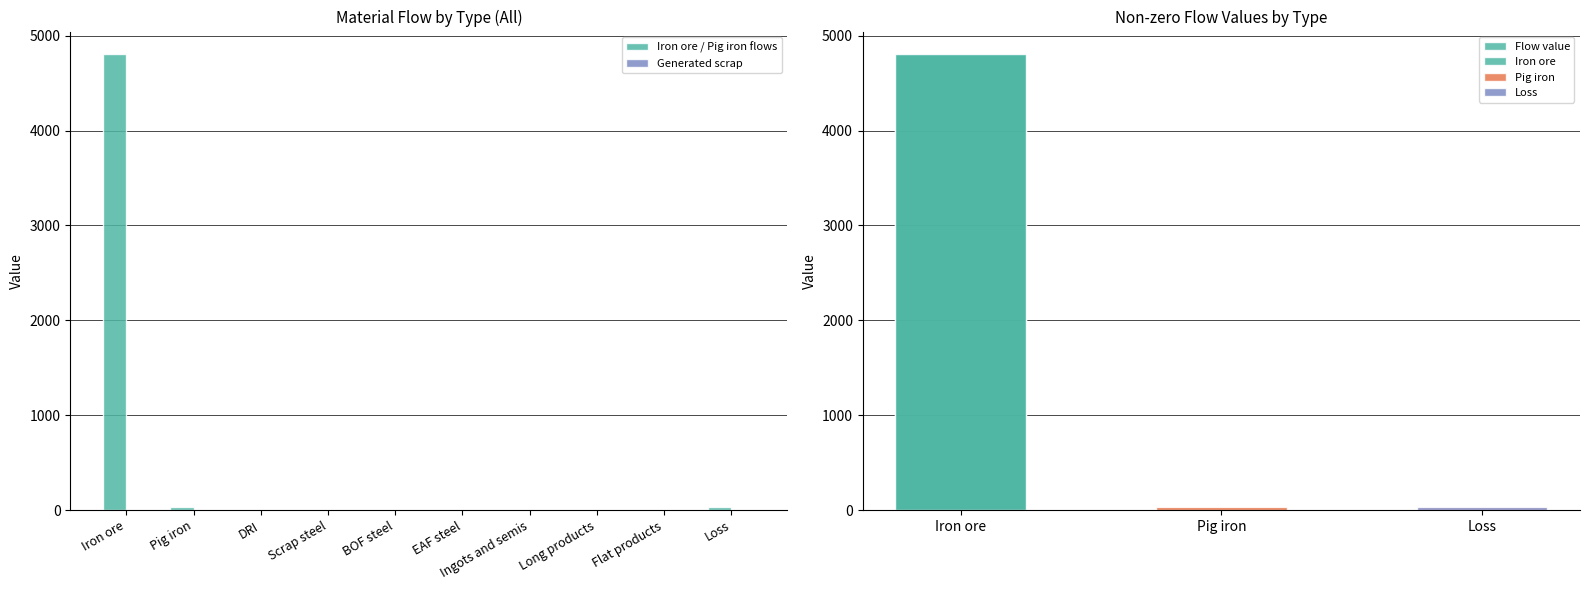

Is the value of BOF steel at DRI greater than the value of Scrap steel at End-use goods?

No